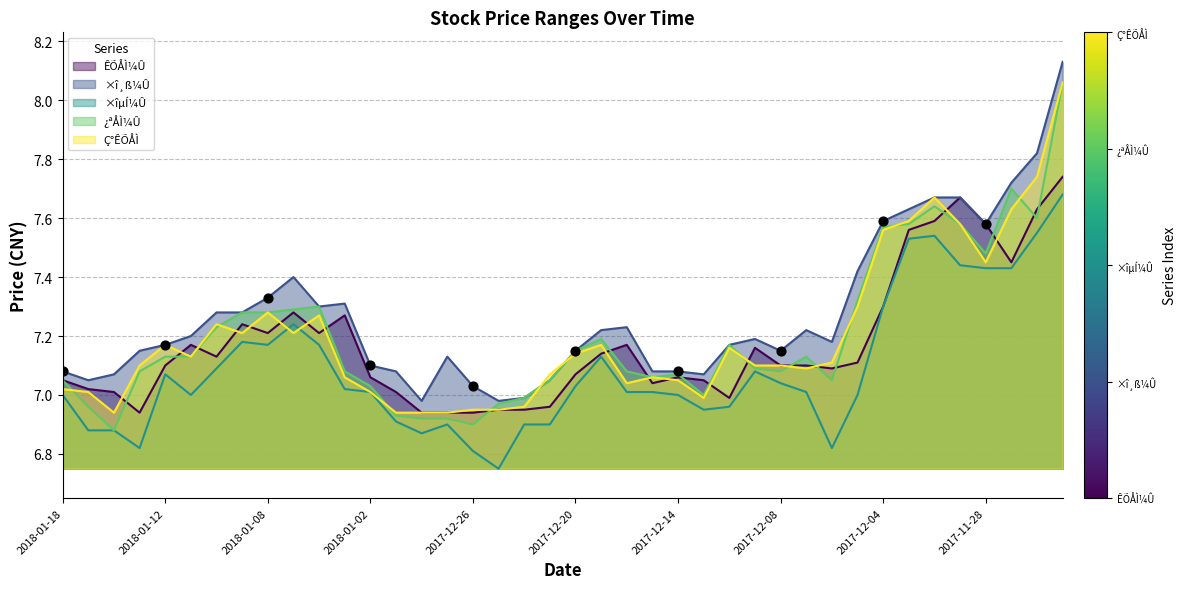

At how many categories does at least one series exceed 7?

37